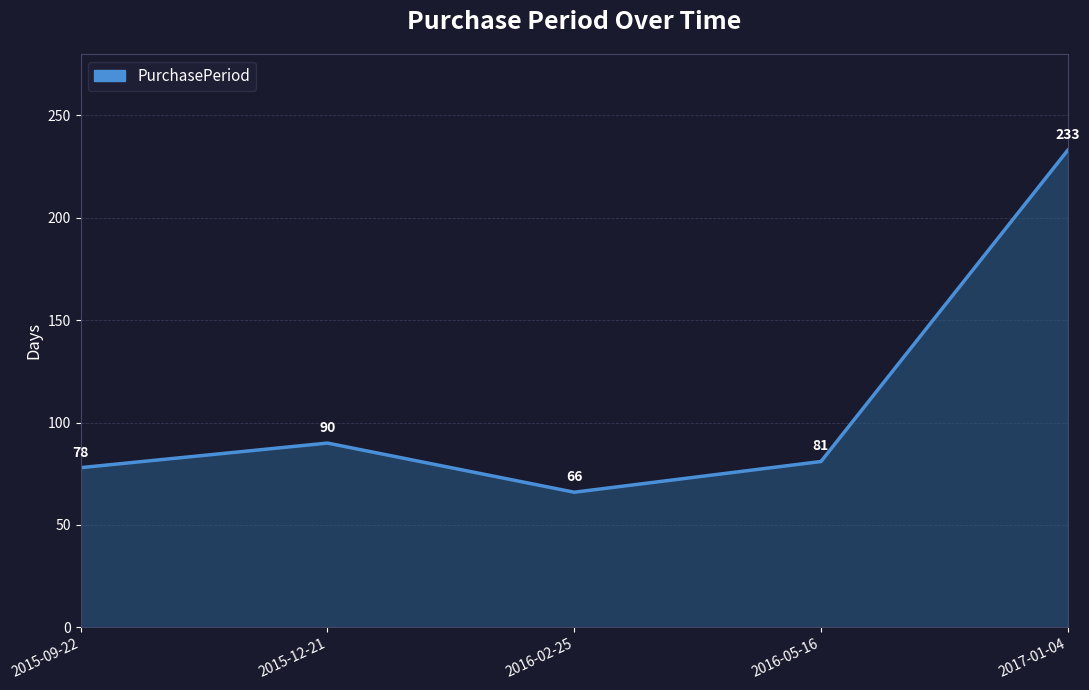

Reading right to left, transcribe all the data shown in this chart.

2017-01-04=233	2016-05-16=81	2016-02-25=66	2015-12-21=90	2015-09-22=78